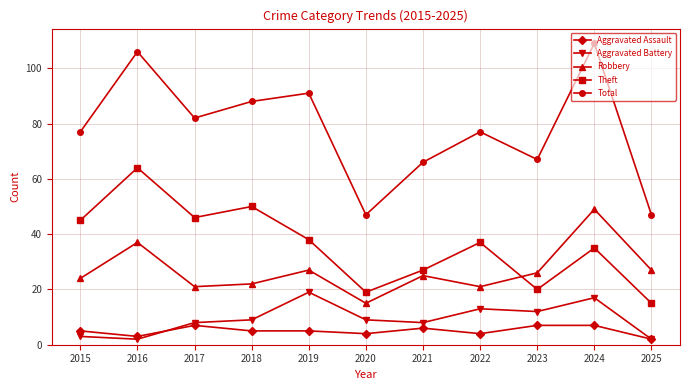

True or false: Aggravated Assault has a value of 2 at 2025.

True